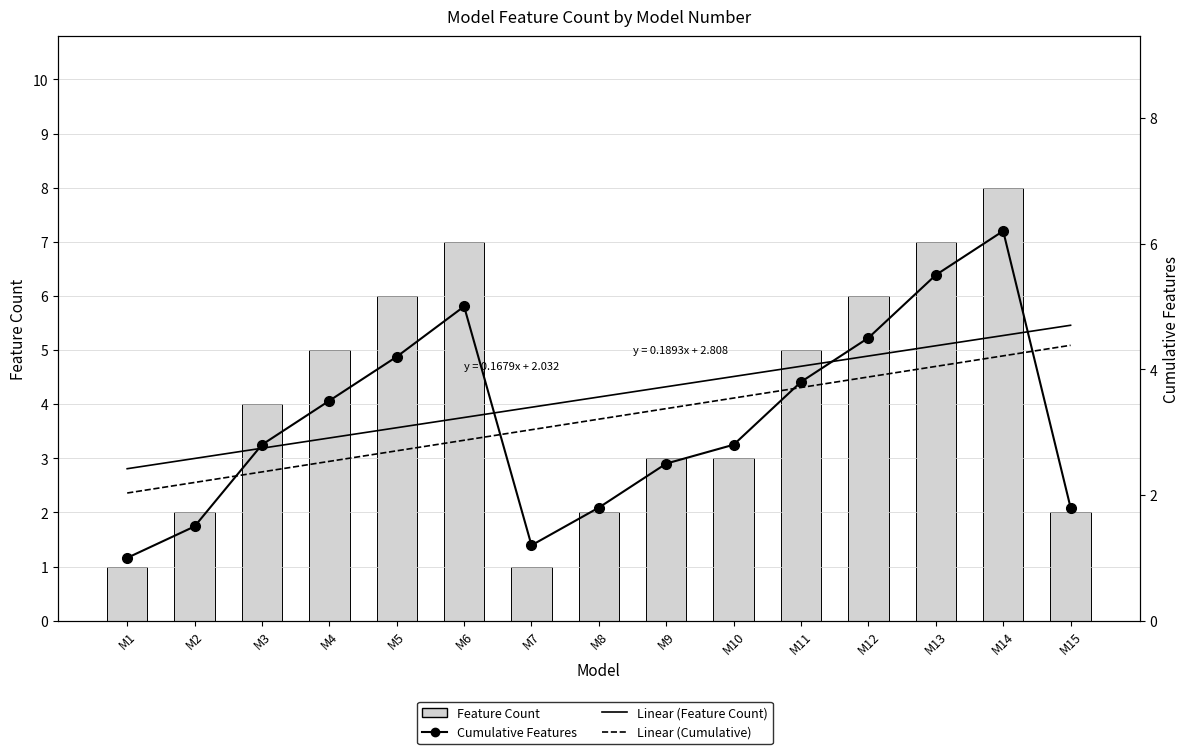

Rank the categories by Cumulative Features value from highest to lowest.

M14, M13, M6, M12, M5, M11, M4, M3, M10, M9, M8, M15, M2, M7, M1